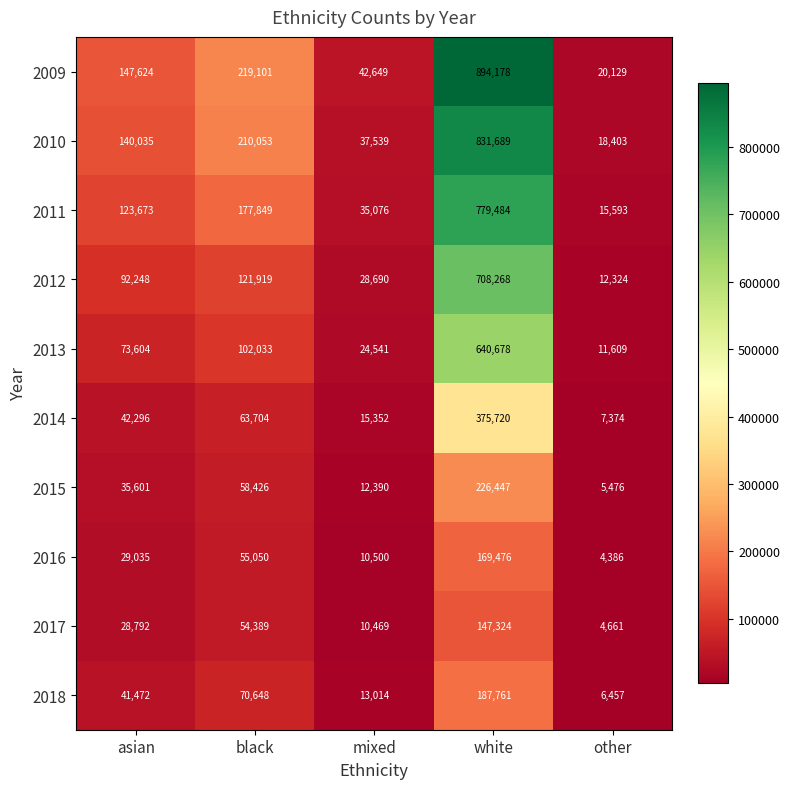

The value of 2016 at asian is 11692. True or false?

False